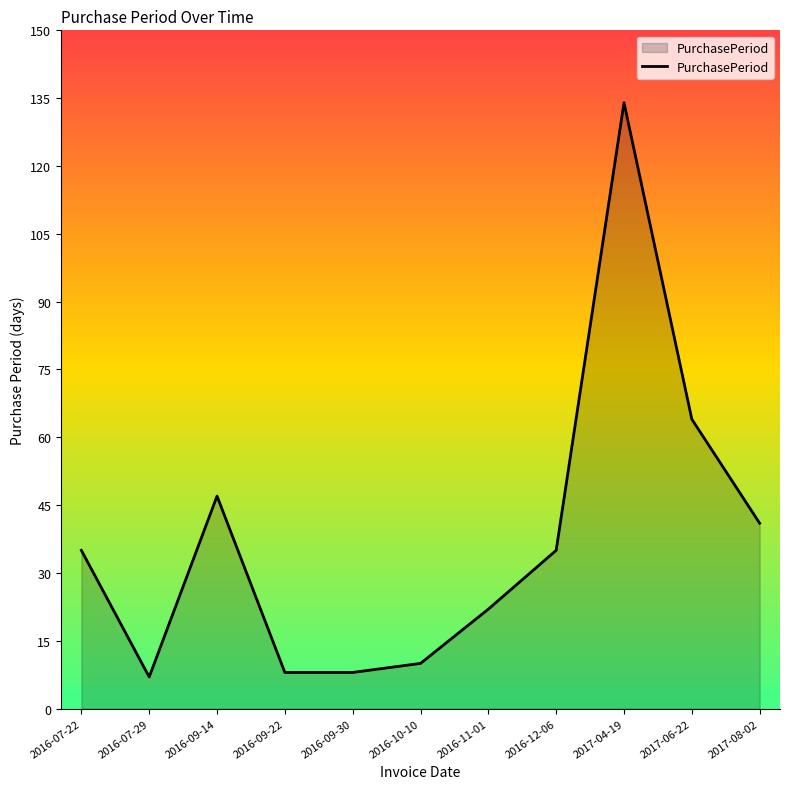

Between 2017-08-02 and 2016-07-22, which is larger?

2017-08-02